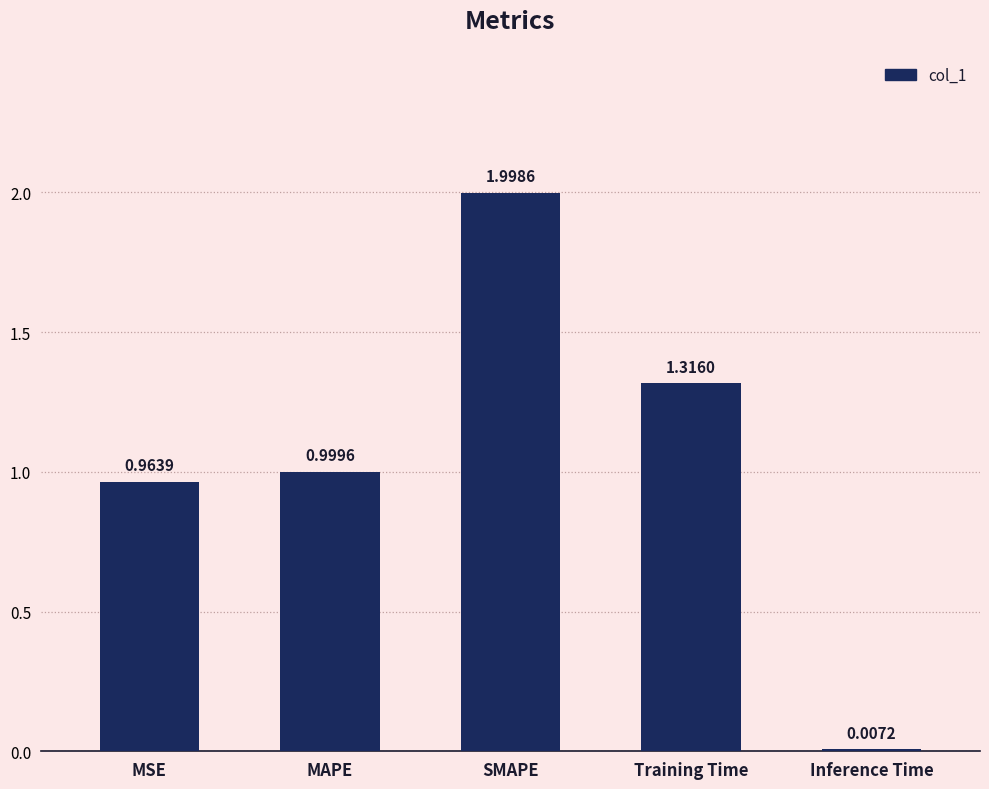

Is it true that the value at MSE is 1.0?

True